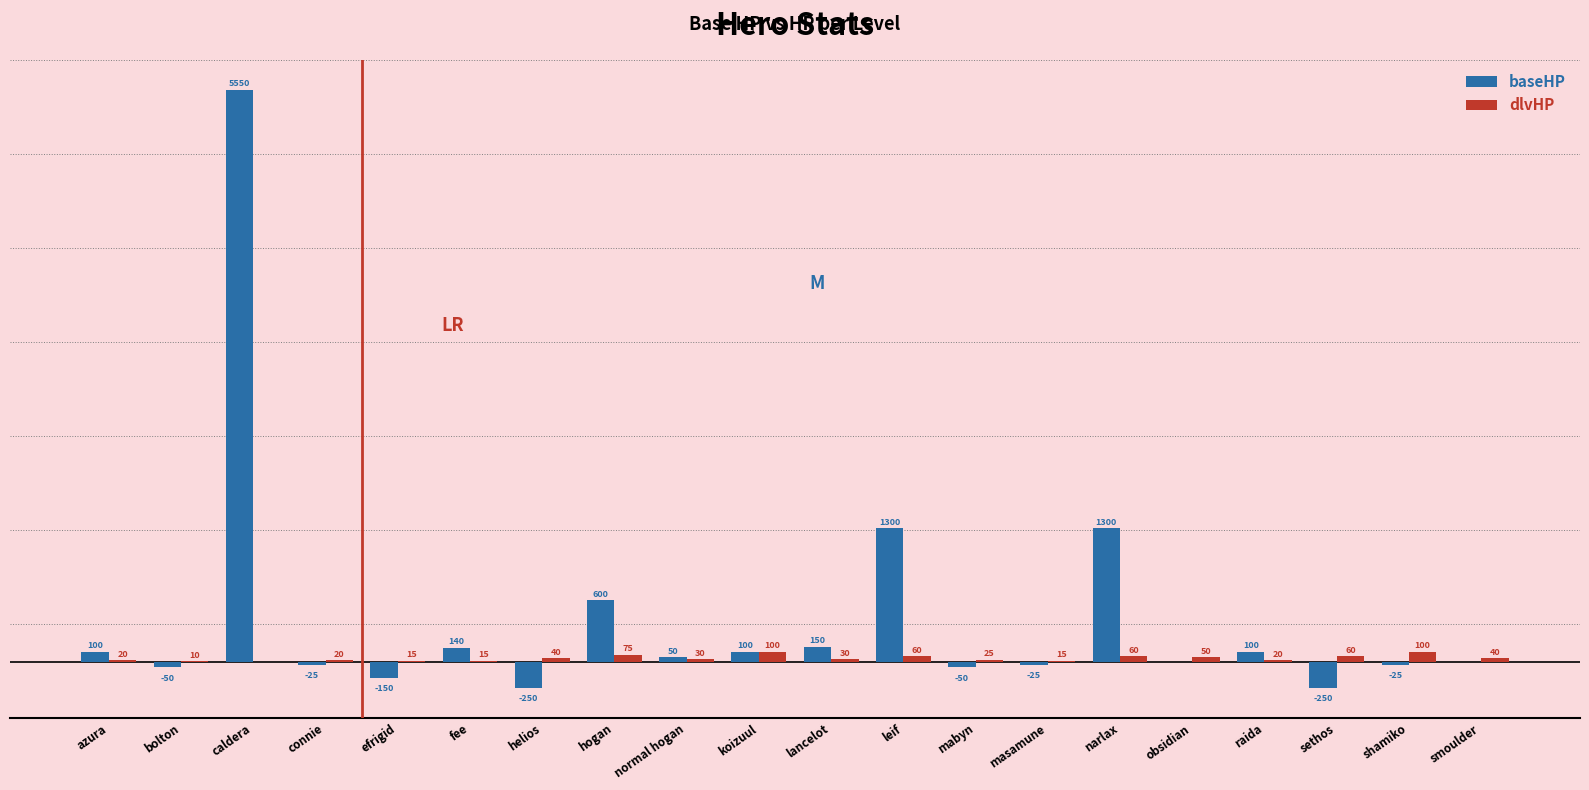

Is the value of dlvHP at raida greater than the value of baseHP at smoulder?

Yes